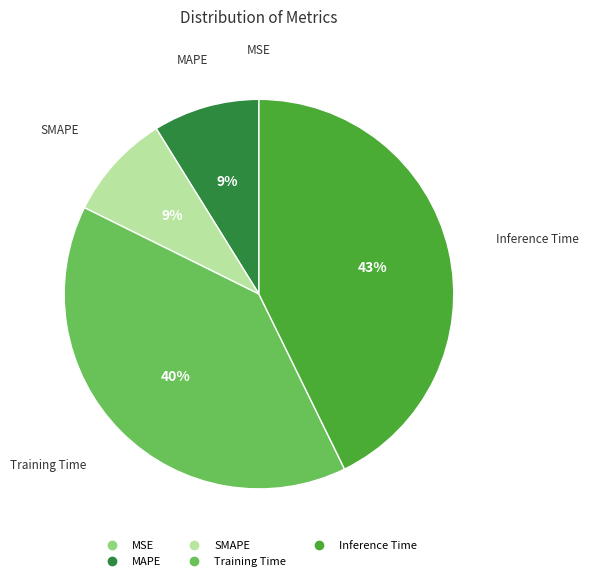

What is the largest slice in the pie chart?

Inference Time